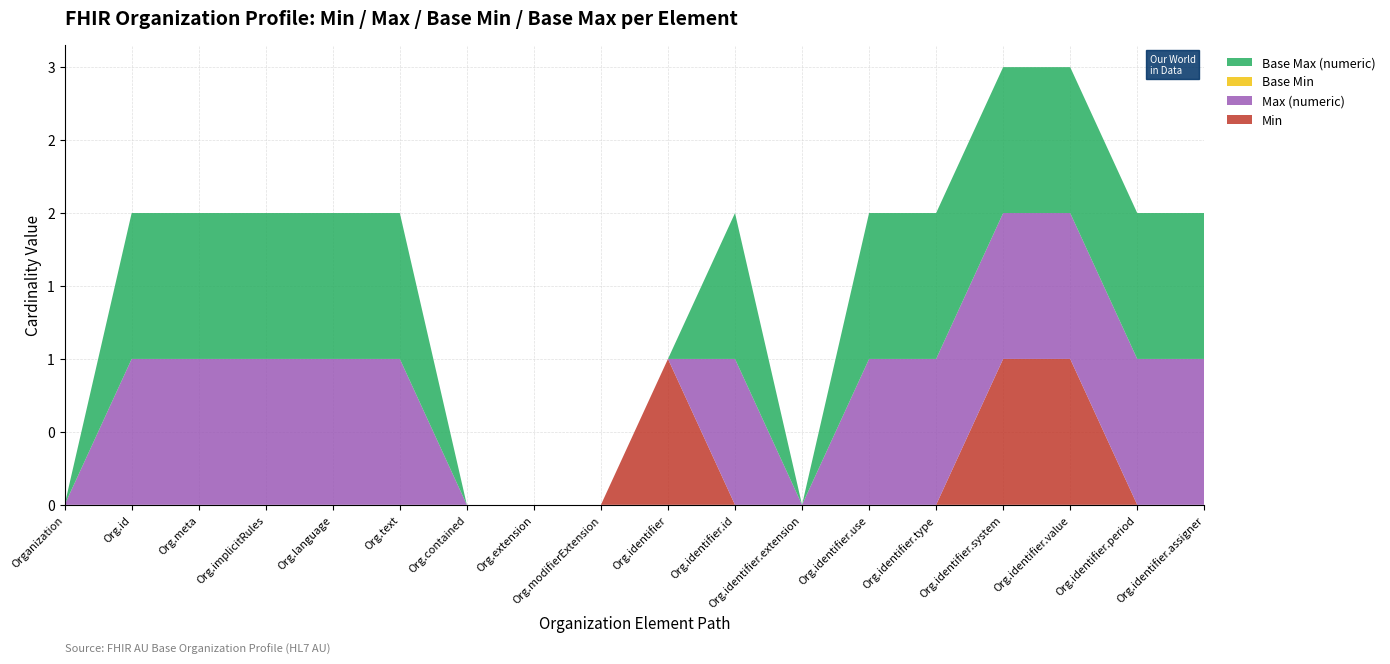

Reading right to left, list all the values displayed in this chart.

Min: 0	0	1	1	0	0	0	0	1	0	0	0	0	0	0	0	0	0
Max (numeric): 1	1	1	1	1	1	0	1	0	0	0	0	1	1	1	1	1	0
Base Min: 0	0	0	0	0	0	0	0	0	0	0	0	0	0	0	0	0	0
Base Max (numeric): 1	1	1	1	1	1	0	1	0	0	0	0	1	1	1	1	1	0